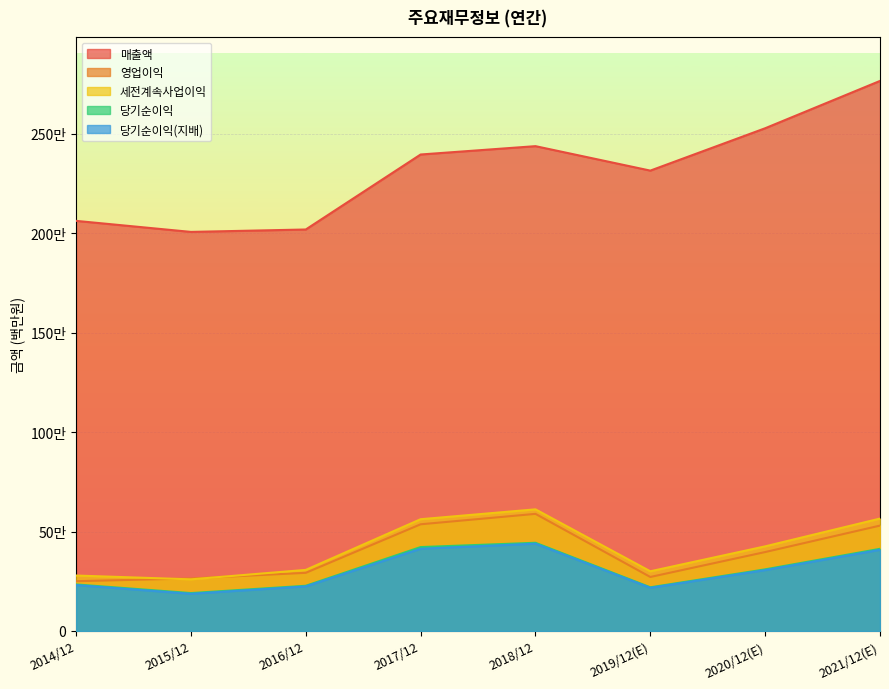

Rank the series at 2020/12(E) from lowest to highest value.

당기순이익(지배), 당기순이익, 영업이익, 세전계속사업이익, 매출액